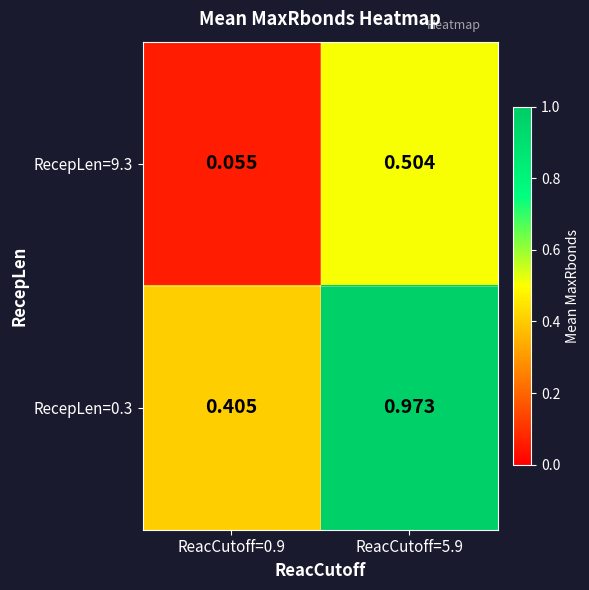

Is the value of RecepLen=9.3 at ReacCutoff=0.9 greater than the value of RecepLen=0.3 at ReacCutoff=5.9?

No